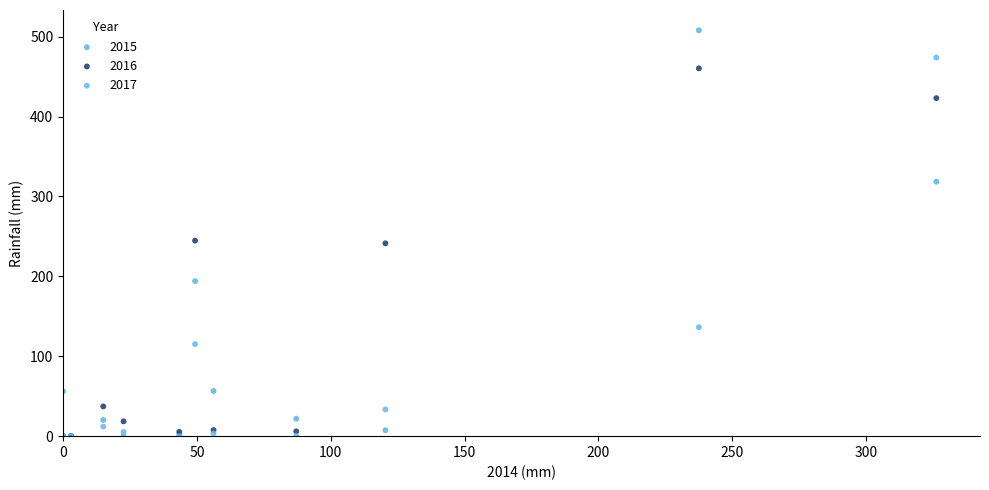

Which series contains the highest Y value?

2015